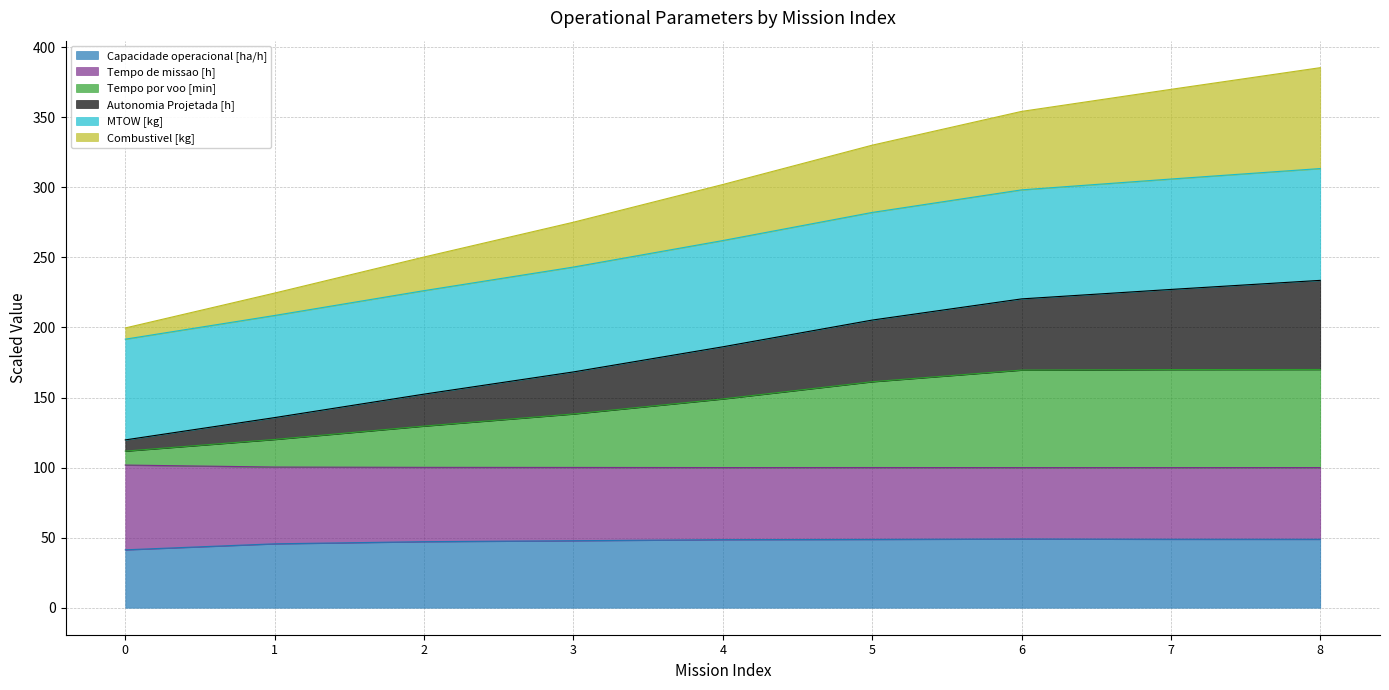

Is it true that Capacidade operacional [ha/h] equals 41.3 at 0?

True